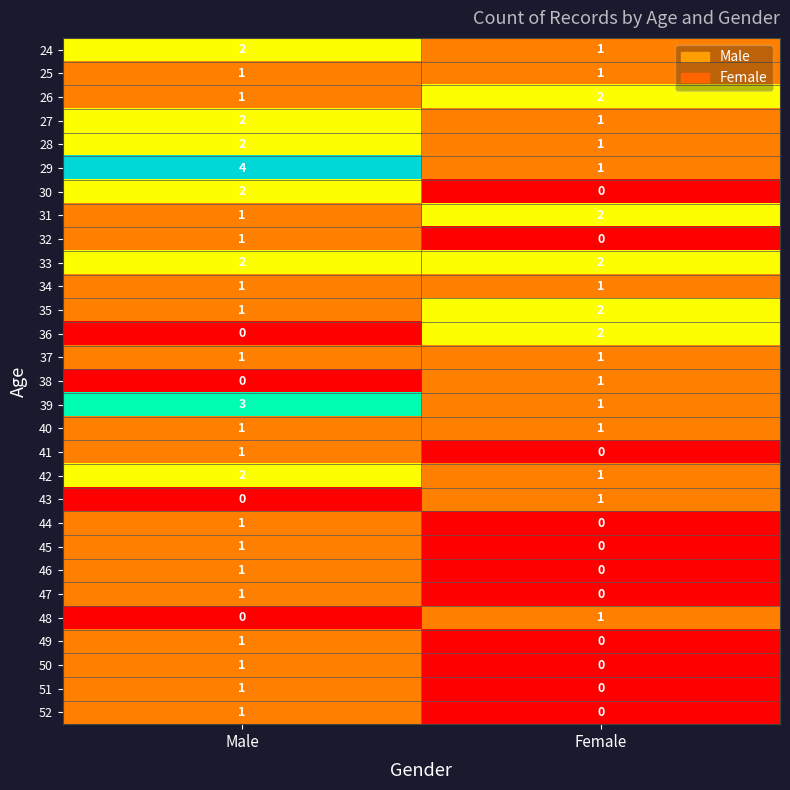

At which category is the sum across all series the highest?

Male